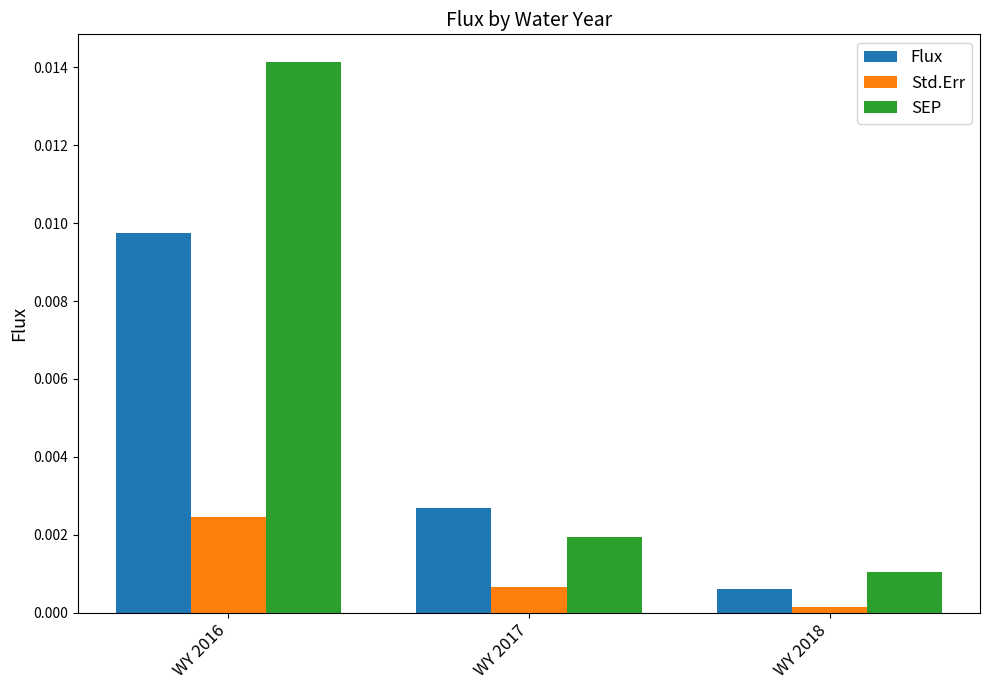

Which label corresponds to the largest value in the chart?

WY 2016